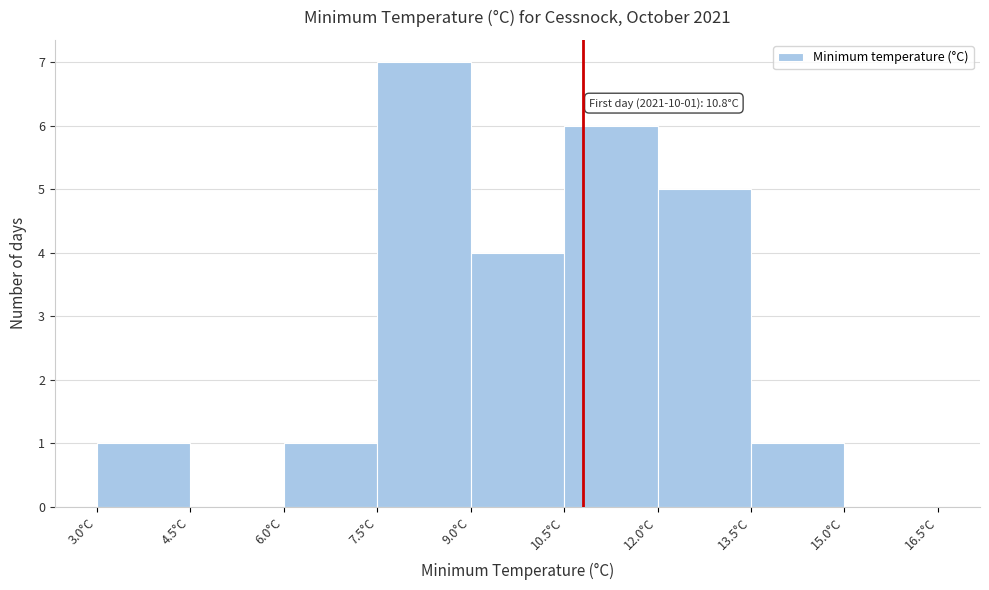

Over which range of the x-axis is the bar tallest?

7.5 to 9.0